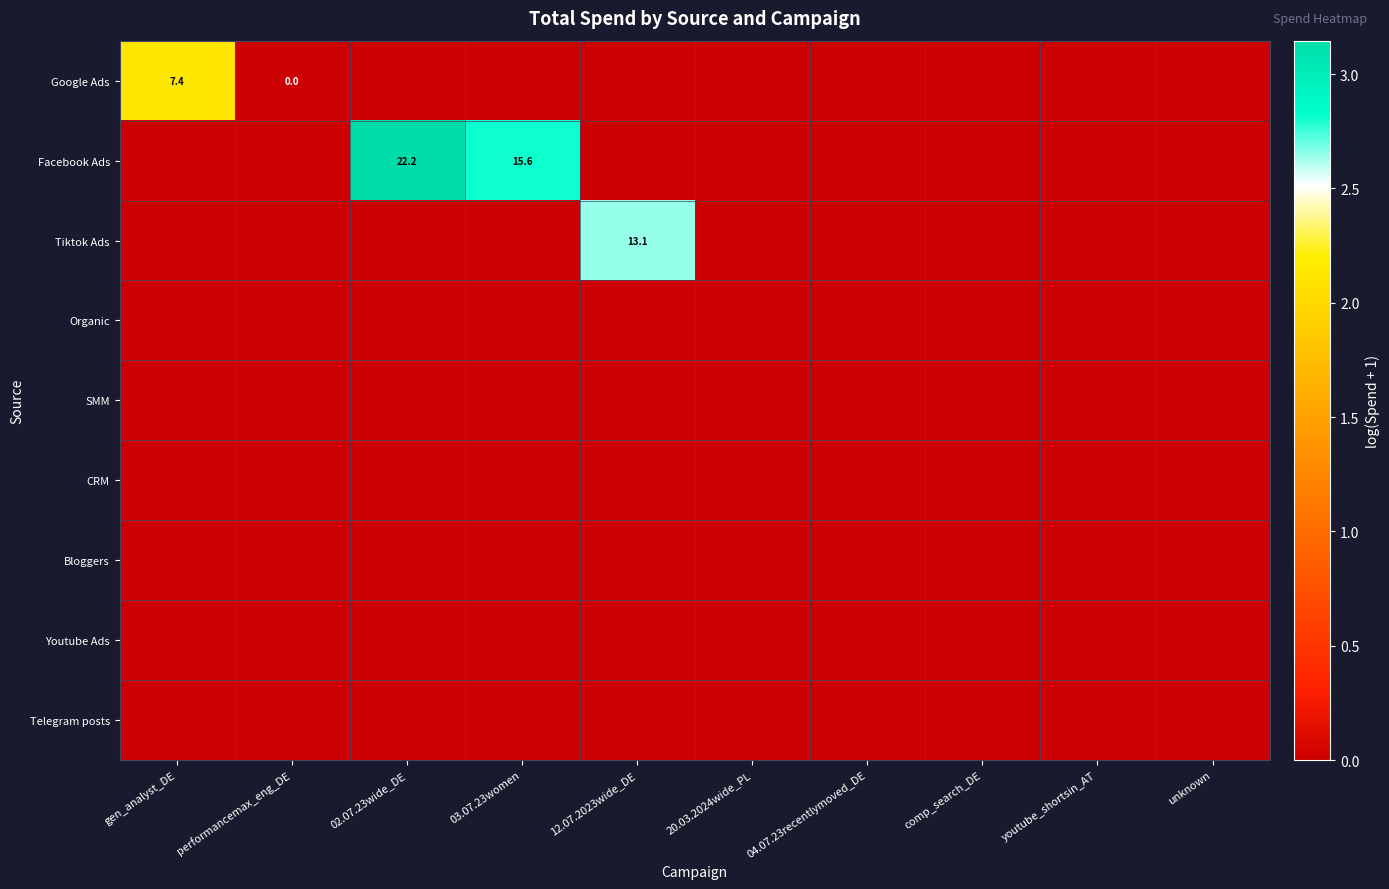

The value of Tiktok Ads at 04.07.23recentlymoved_DE is 1.7. True or false?

False